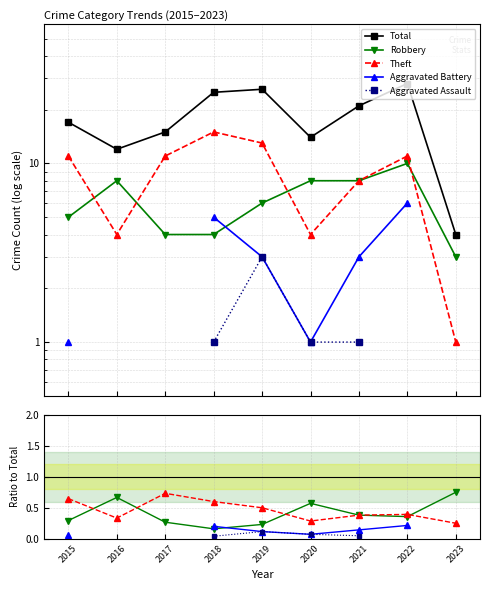

True or false: Theft and Aggravated Assault cross at least once.

False